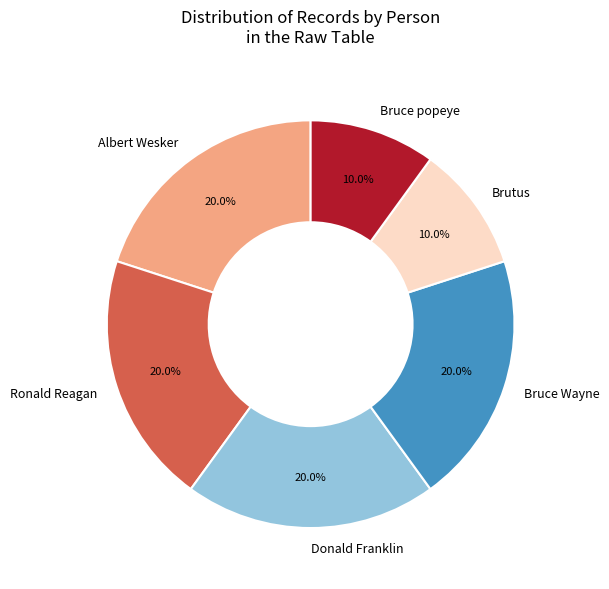

How many slices are in this pie chart?

6